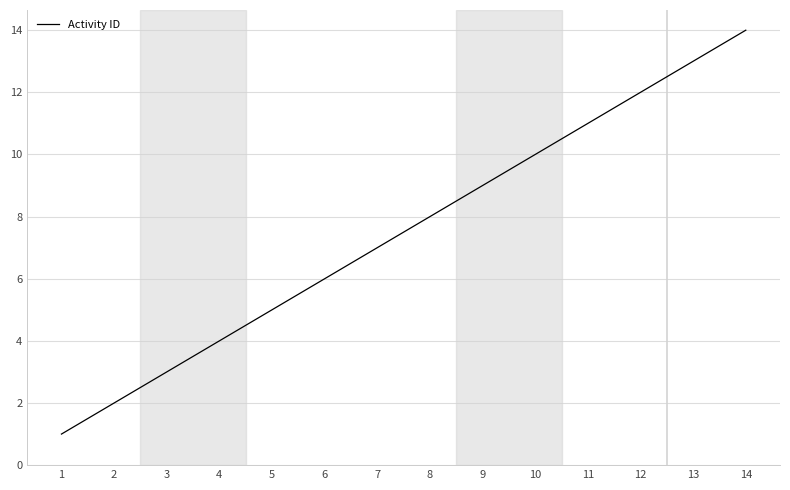

What is the change in value from 1 to 3?

+2